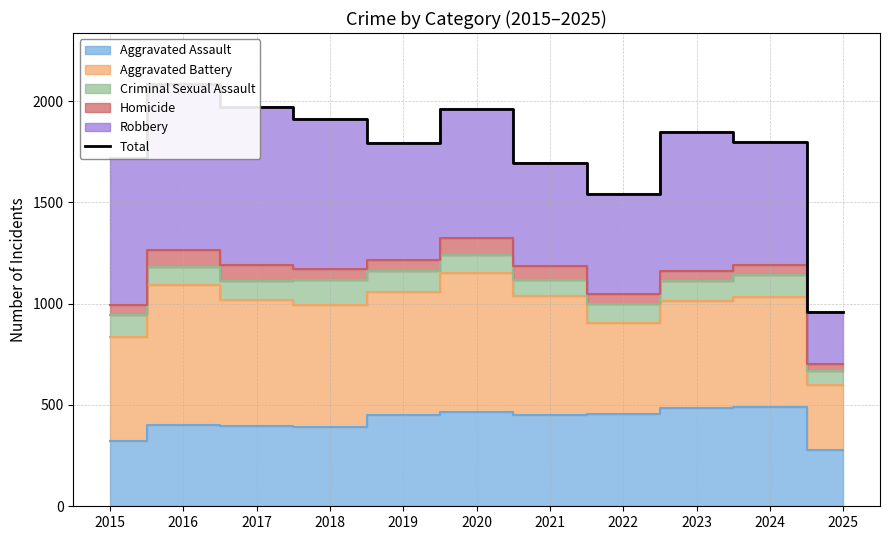

How many data points are above 1800?

5